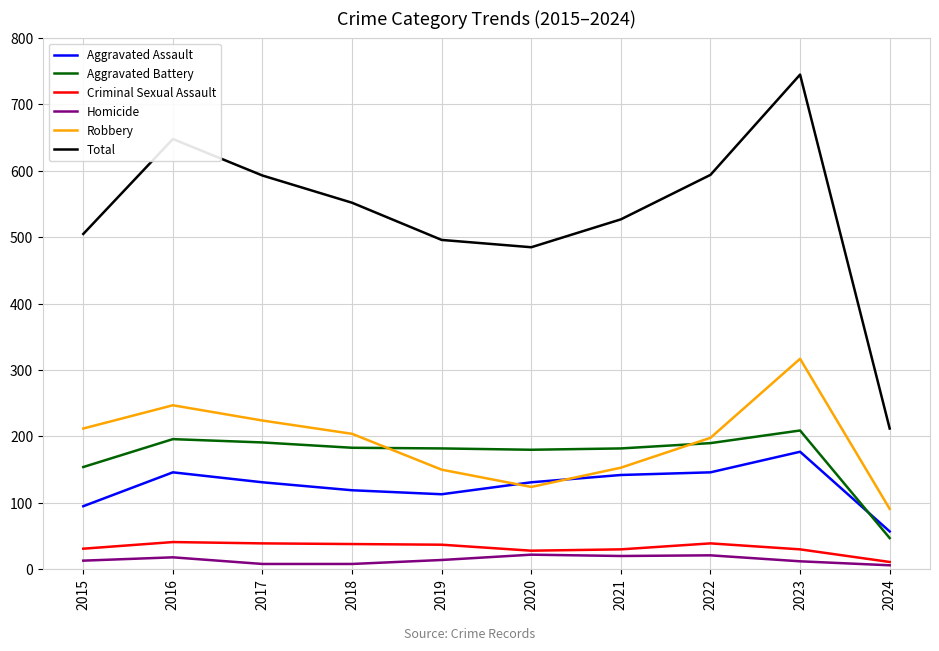

At 2022, list the series in order from smallest to largest.

Homicide, Criminal Sexual Assault, Aggravated Assault, Aggravated Battery, Robbery, Total